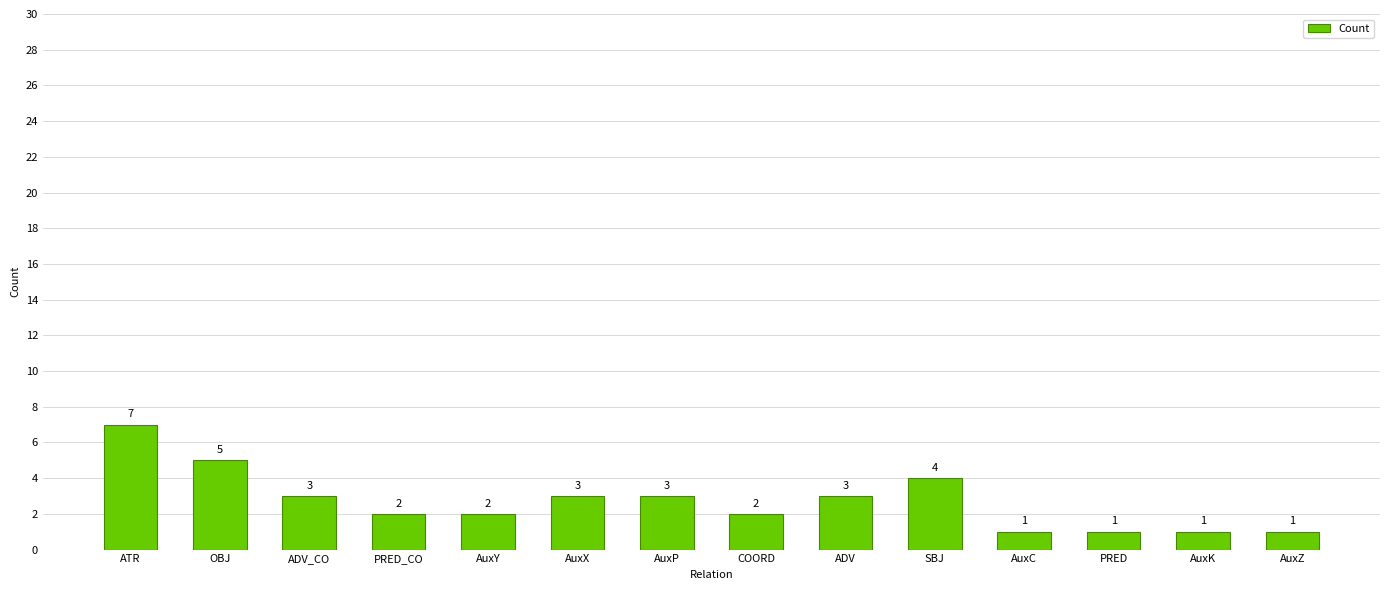

What is the greatest value displayed?

7